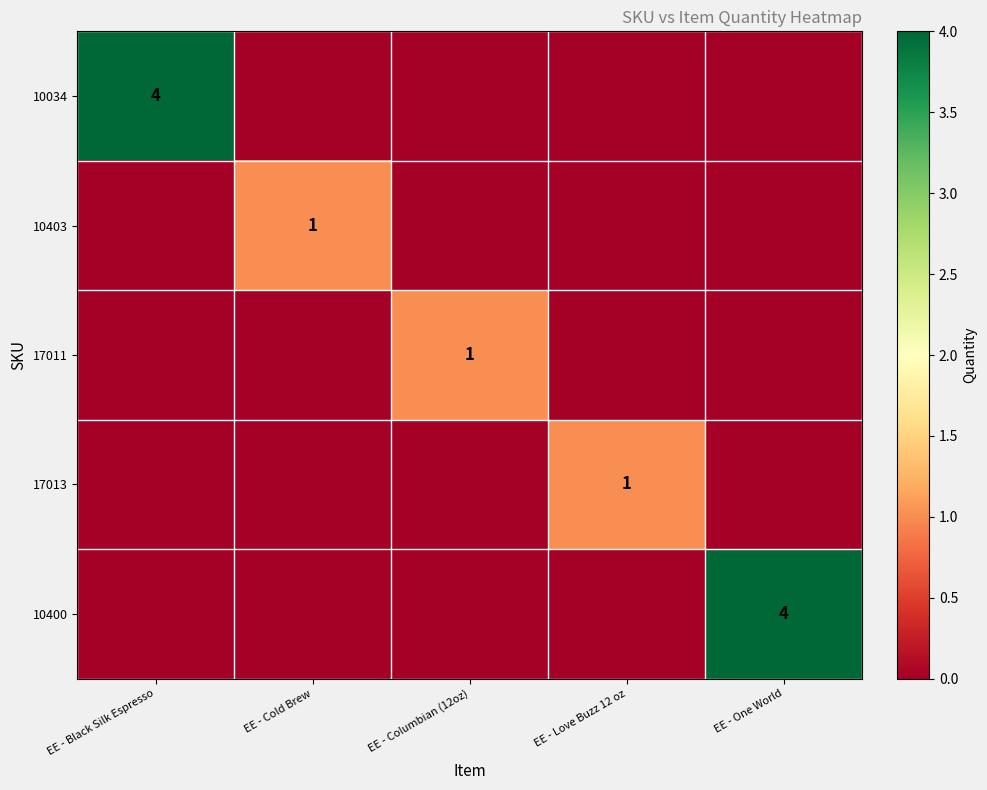

Which series has the largest total across all categories?

10034